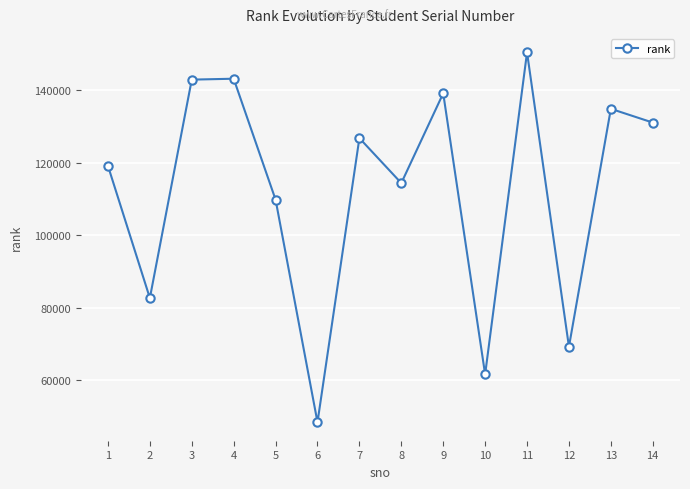

What is the smallest value displayed?

48477